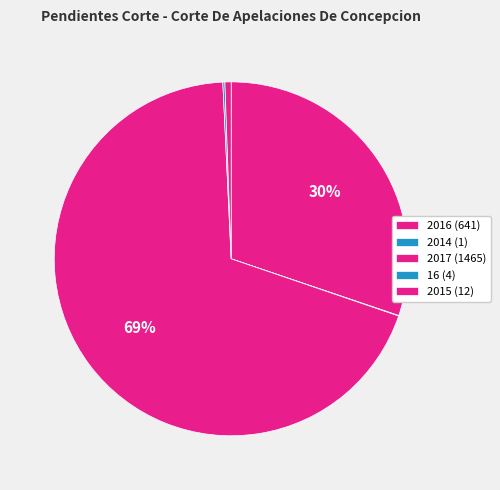

Which category has the biggest portion of the pie?

2017